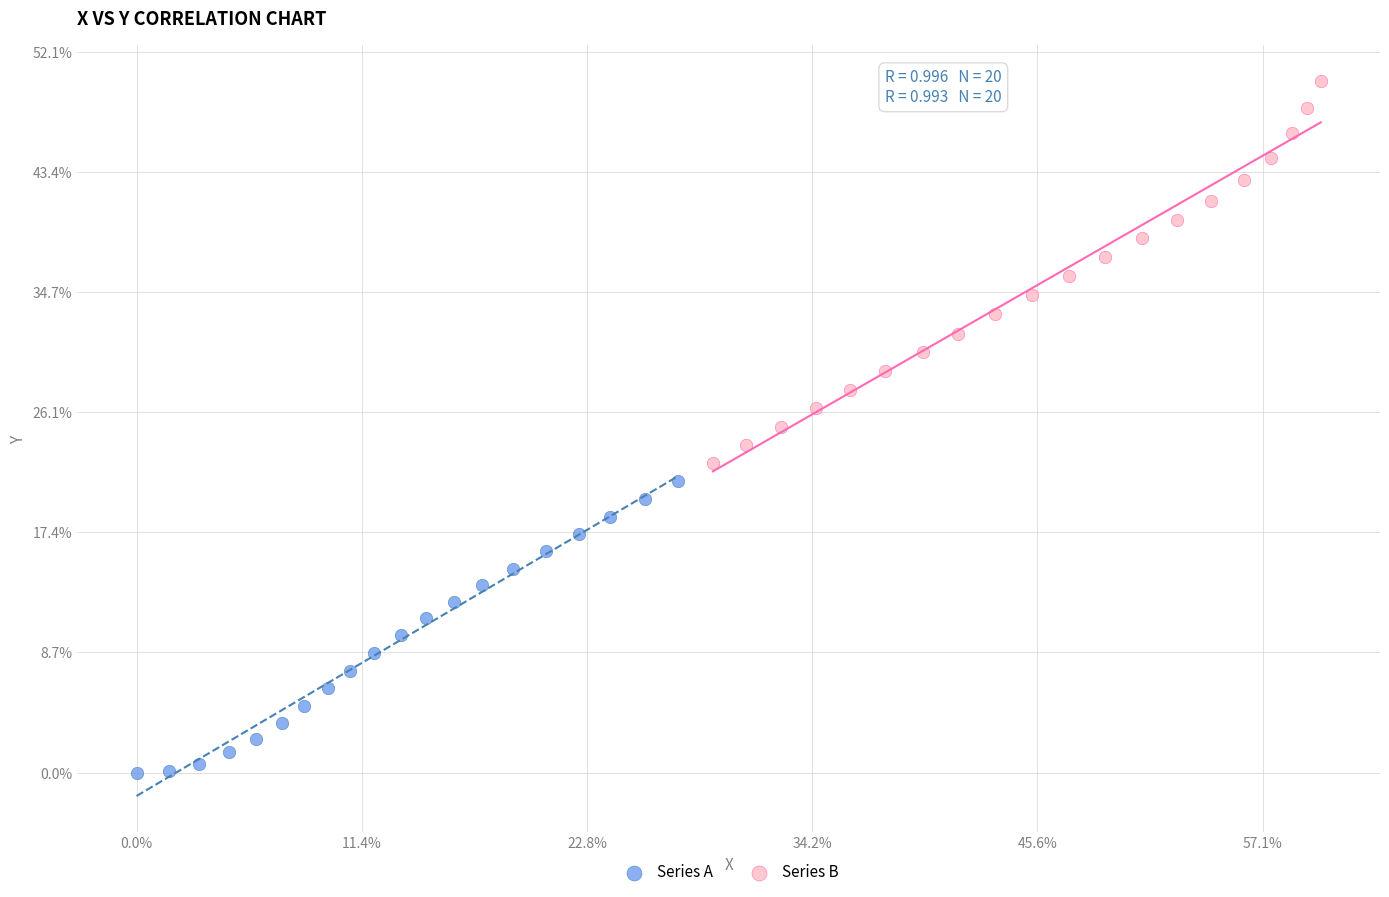

What are all the series names shown in the legend?

Series A, Series B